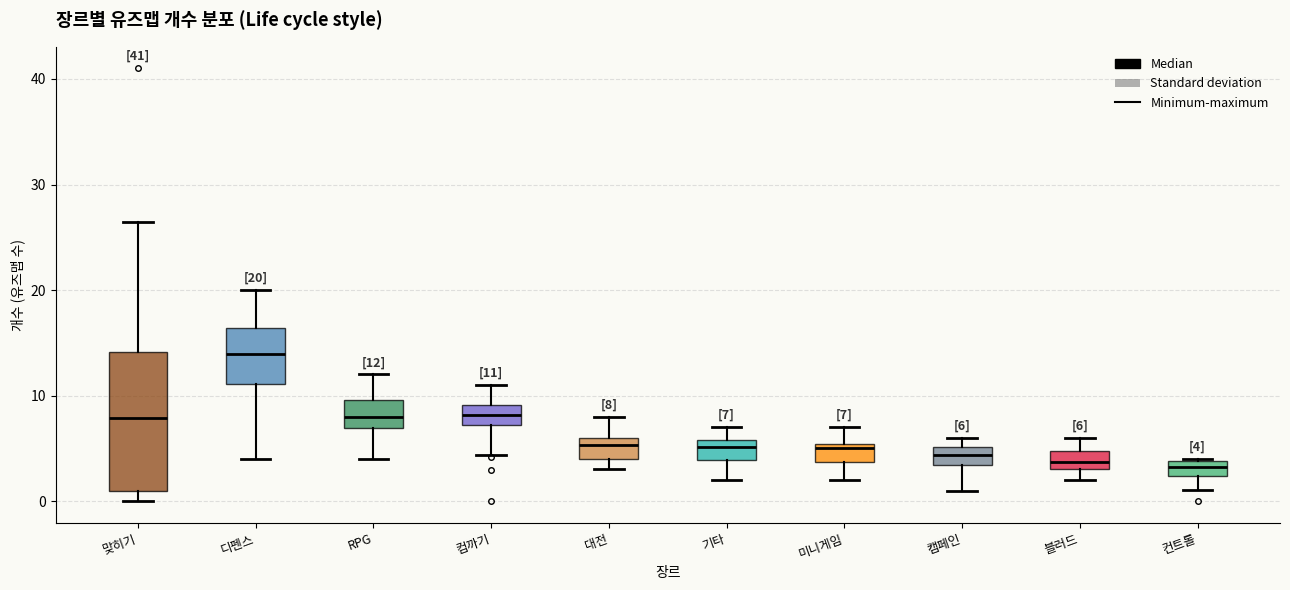

Comparing the boxes themselves (not the whiskers), which one is the tallest?

맞히기